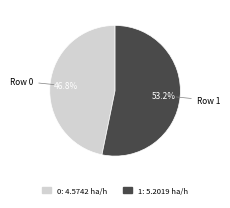

Rank the categories by value from highest to lowest.

Row 1, Row 0